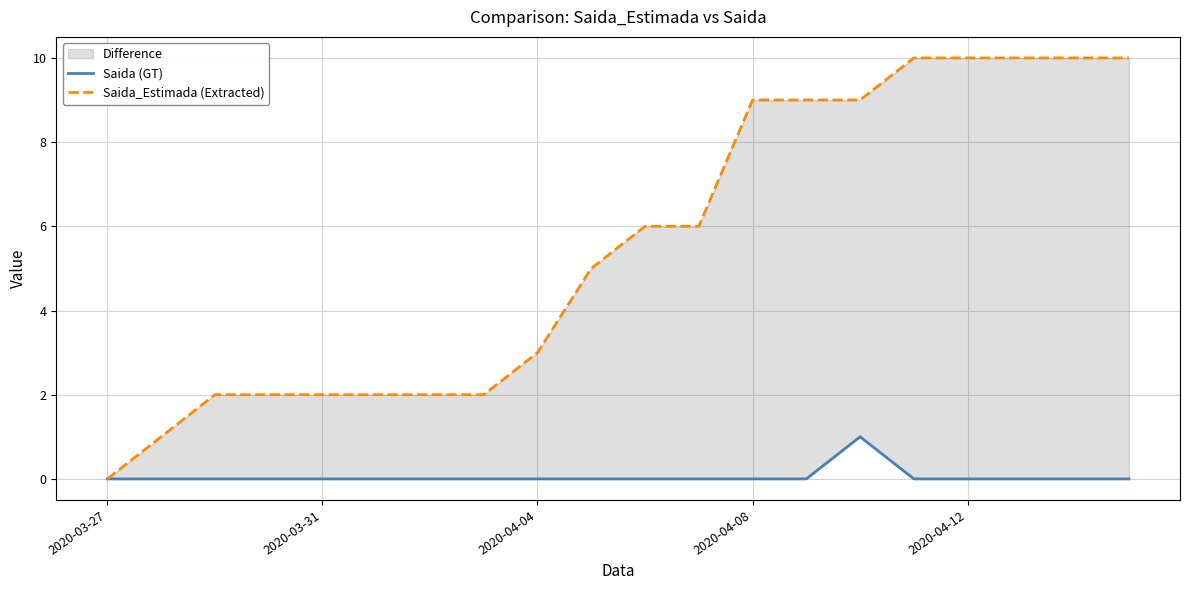

True or false: Saida (GT) and Saida_Estimada (Extracted) intersect in this chart.

False